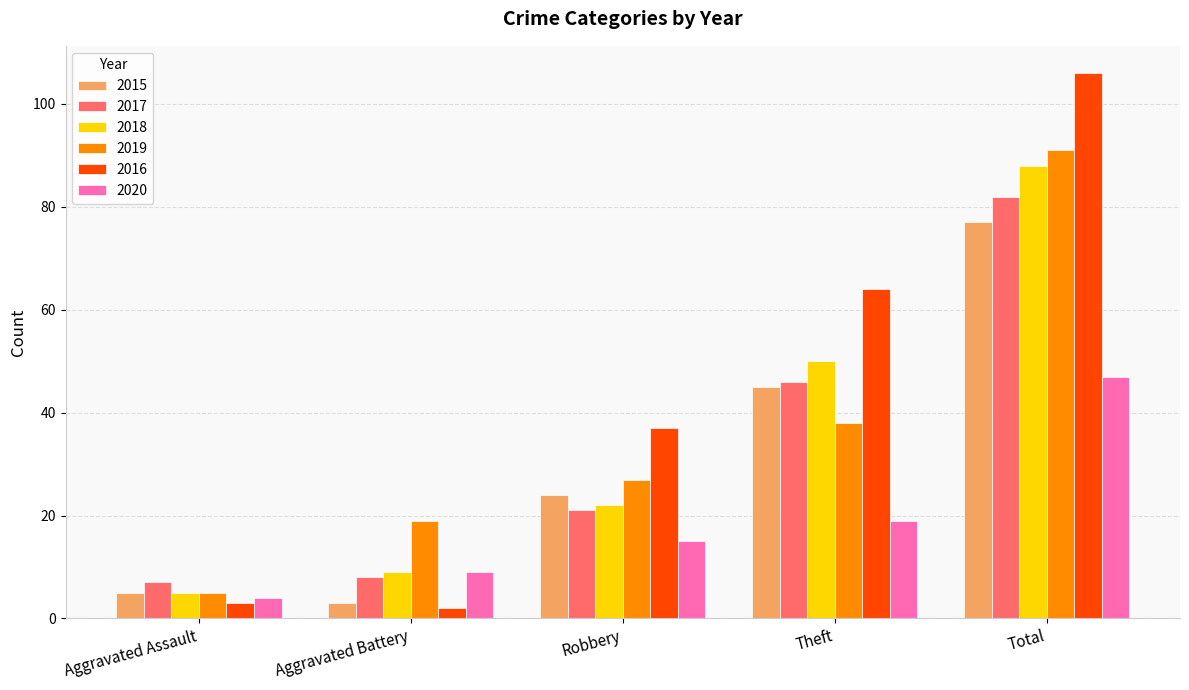

Reading right to left, list all the values displayed in this chart.

2015: 77	45	24	3	5
2017: 82	46	21	8	7
2018: 88	50	22	9	5
2019: 91	38	27	19	5
2016: 106	64	37	2	3
2020: 47	19	15	9	4